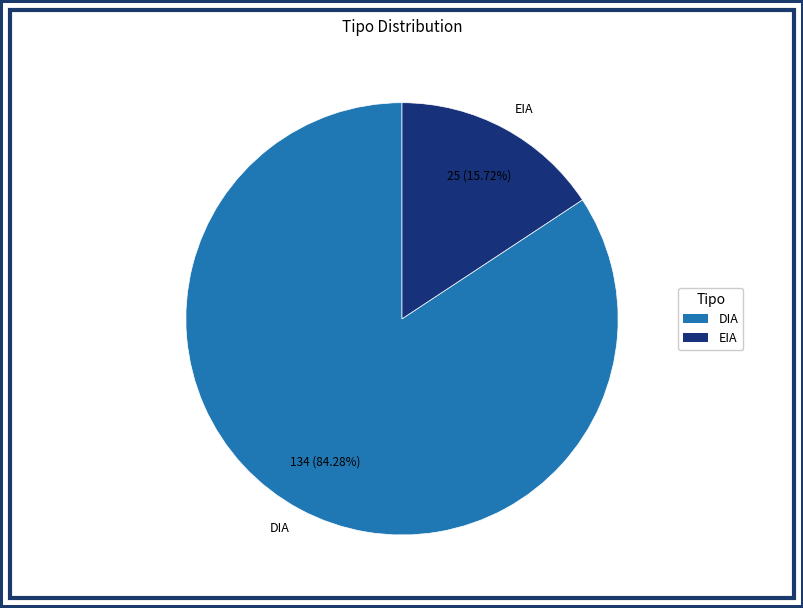

Does any single category account for the majority?

Yes